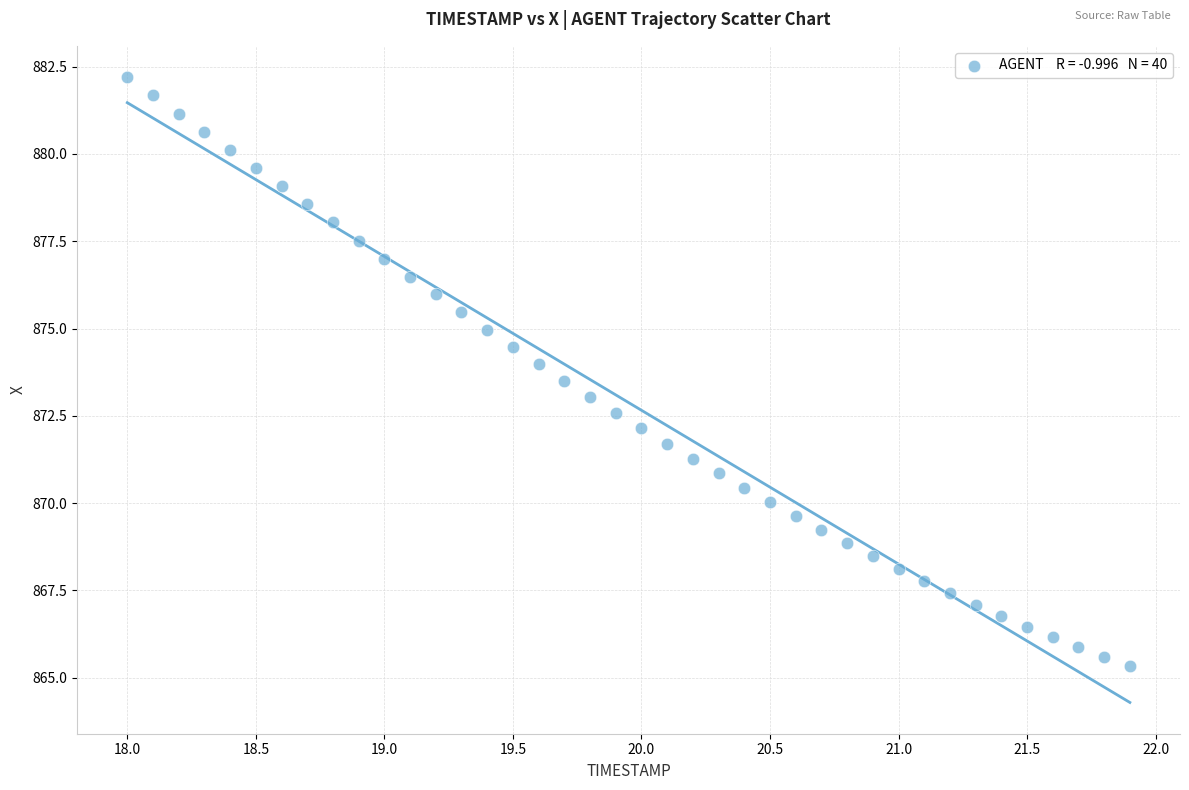

What is the range of X values (max minus min)?

3.9